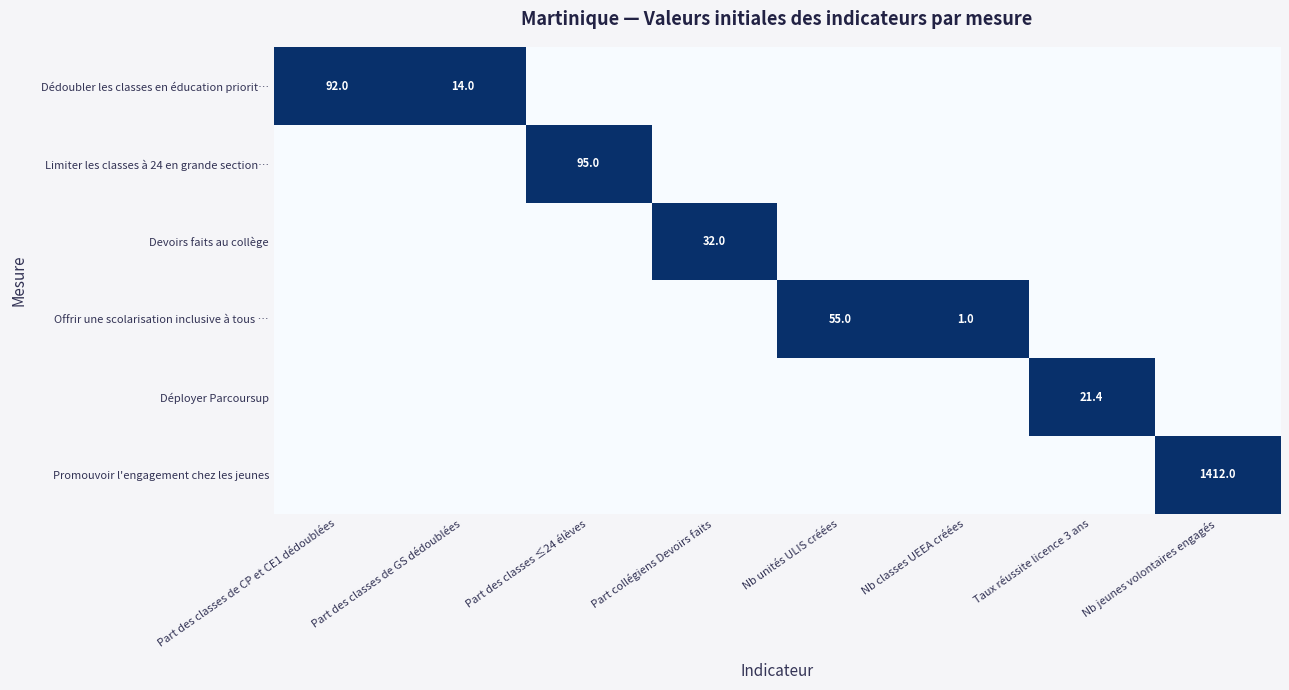

The value of Devoirs faits au collège at Taux réussite licence 3 ans is 0. True or false?

True